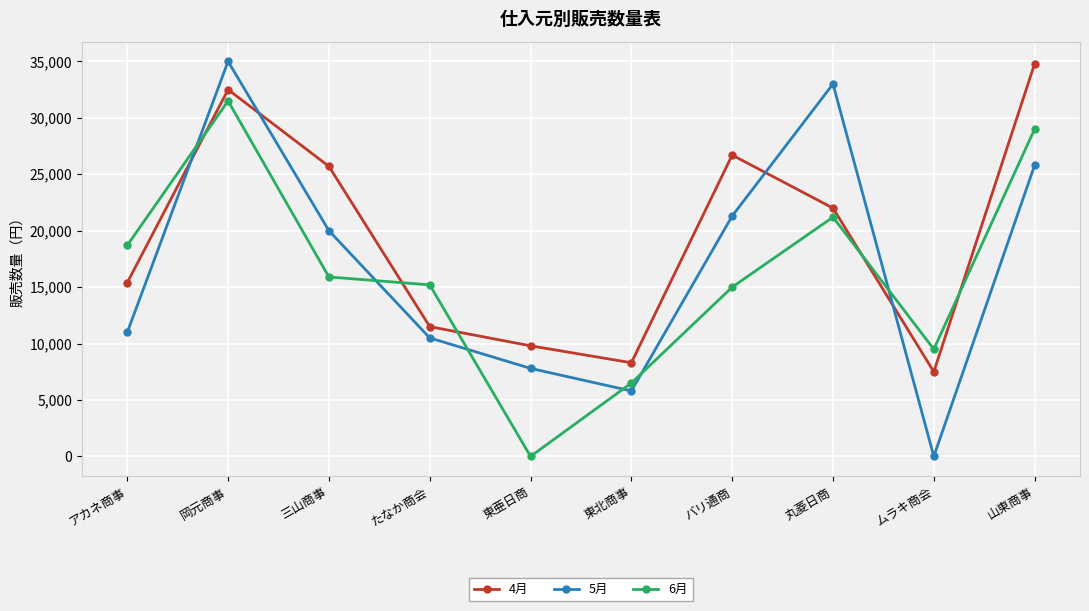

What is the label of the 3rd point from the right?

丸菱日商